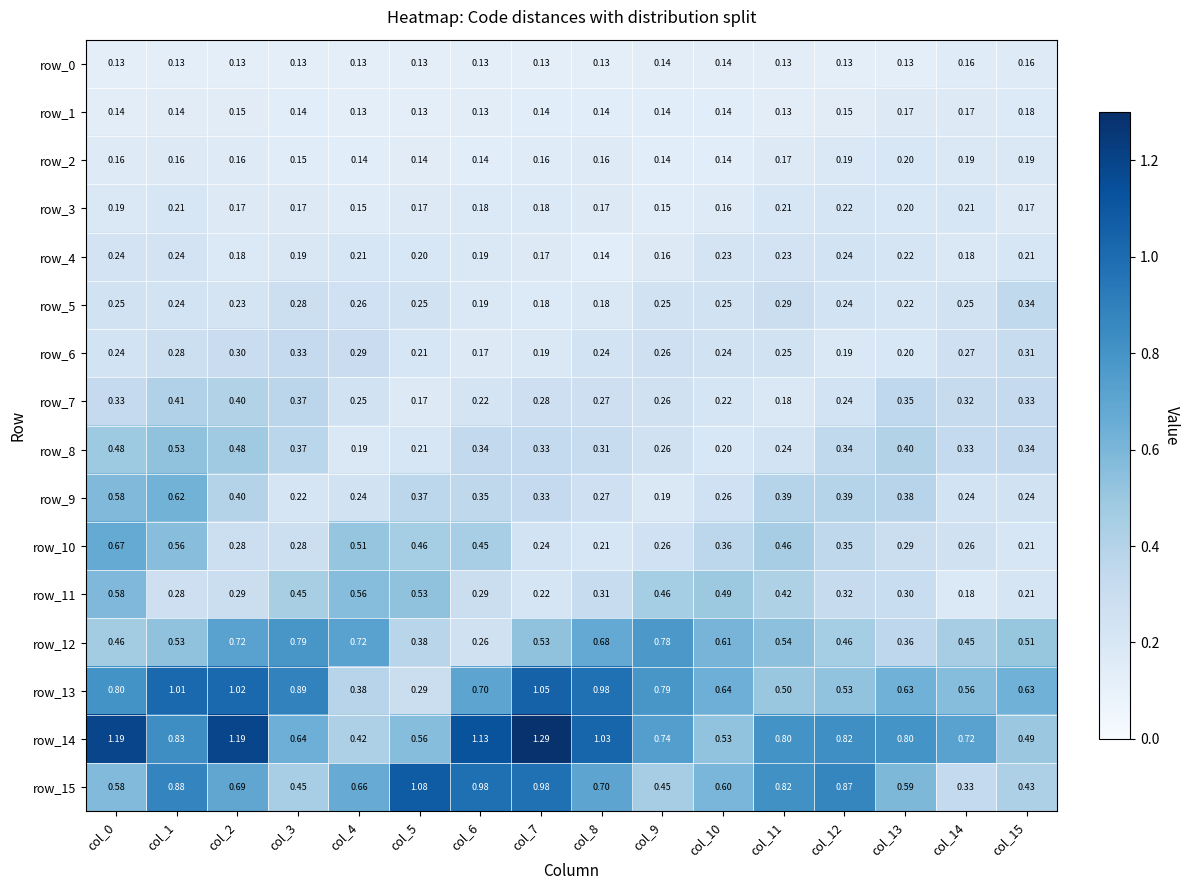

Count the number of data series in this chart.

16